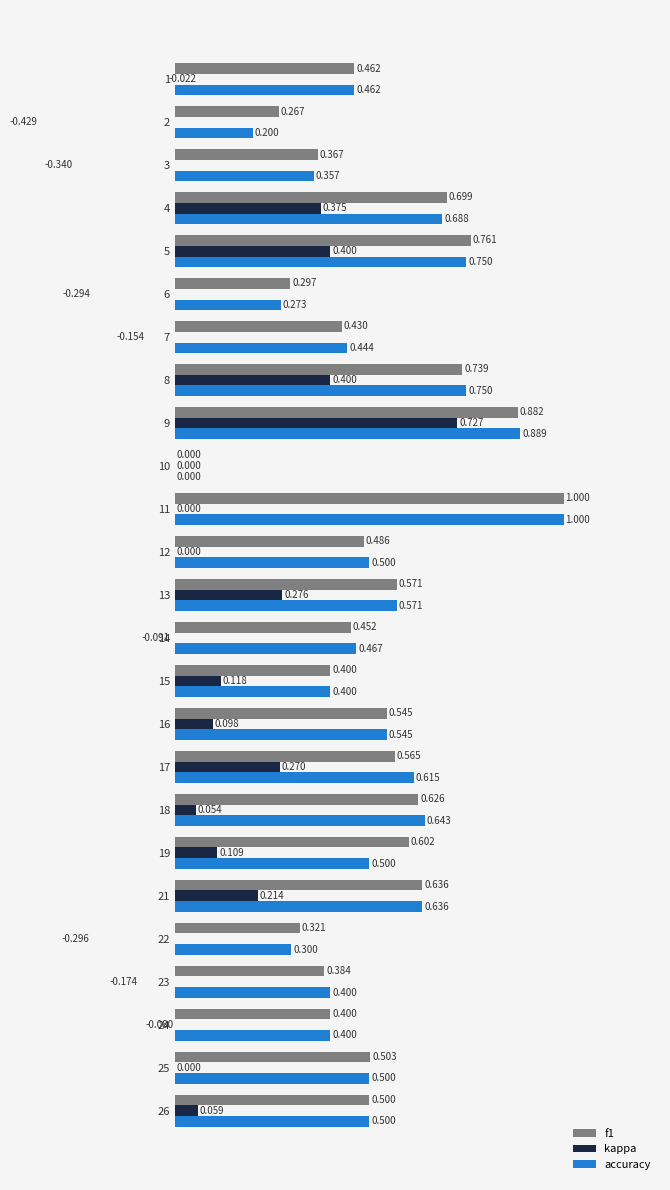

What is the greatest value displayed?

1.0